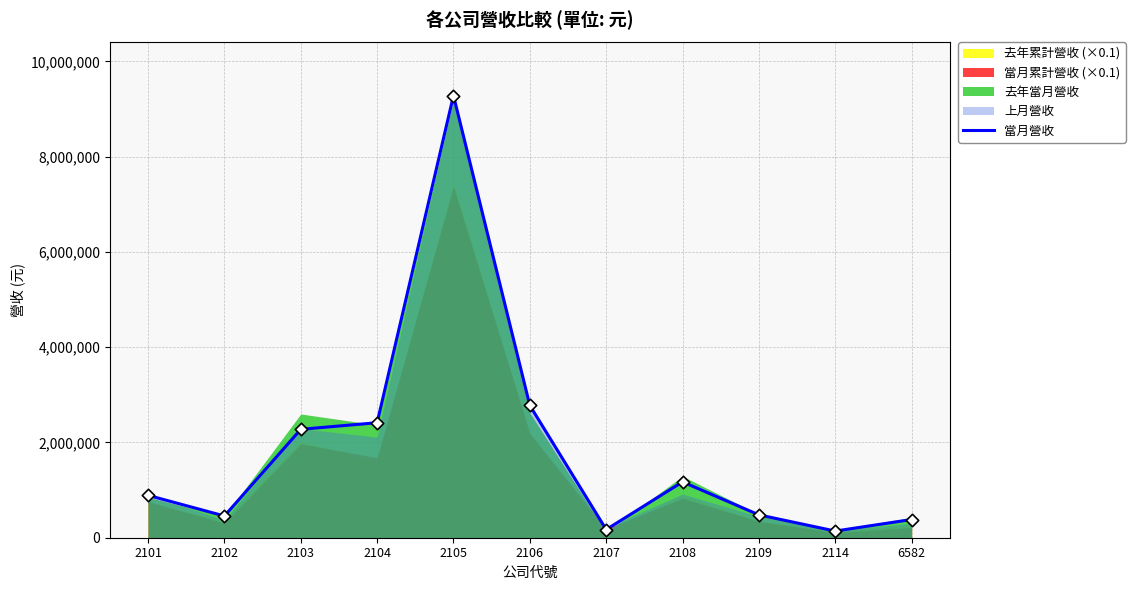

Which has a higher value, 2103 or 2107?

2103